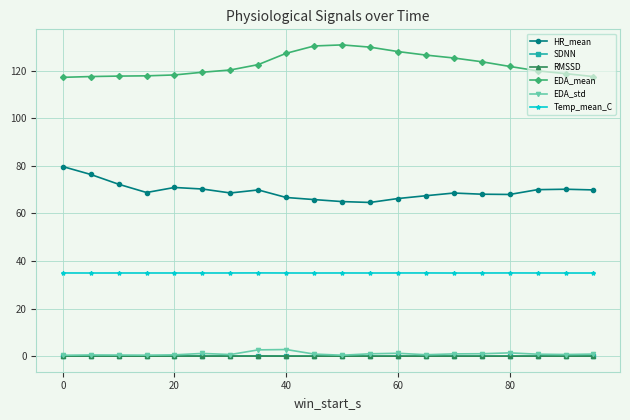

What is the maximum value shown in the chart?

130.8